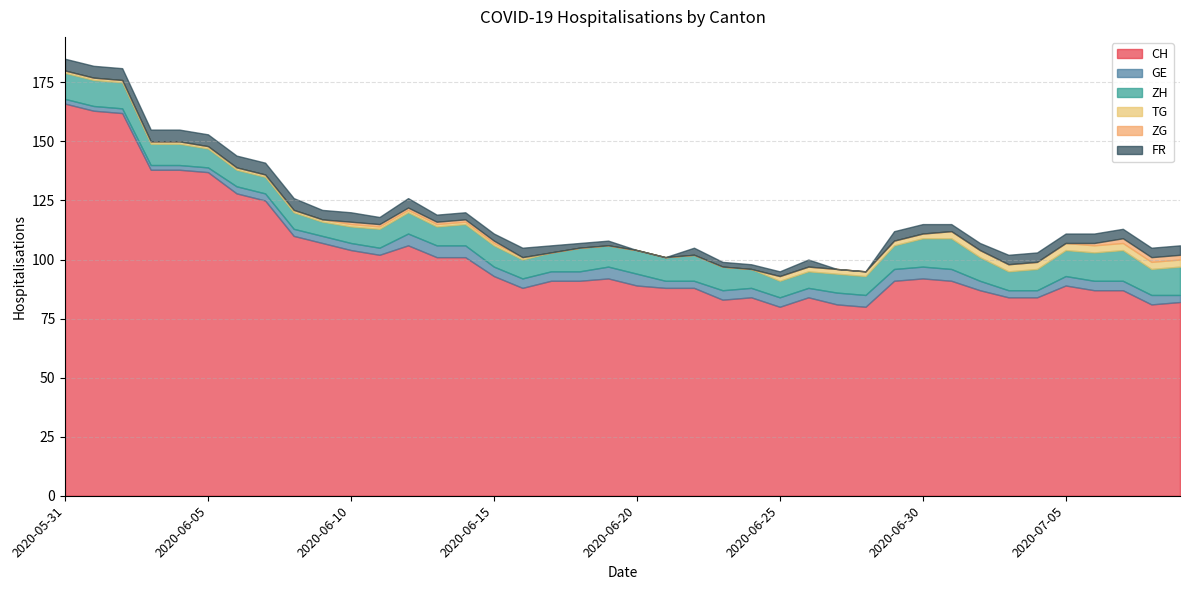

True or false: TG and ZG cross at least once.

False